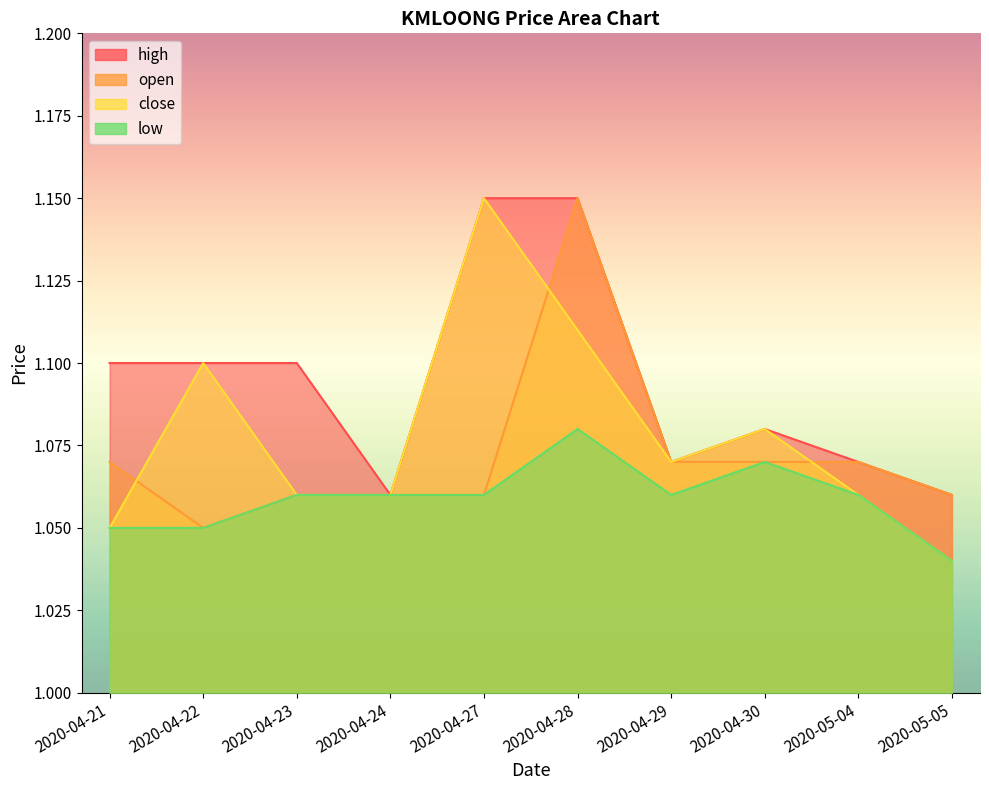

What are all the series names shown in the legend?

high, open, close, low